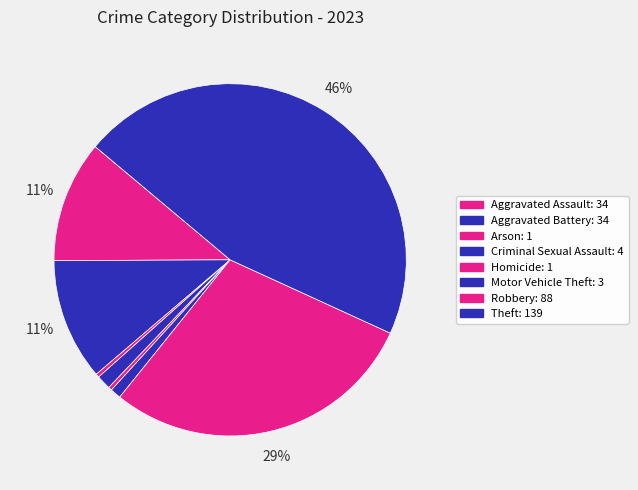

Is there any slice that represents more than half of the pie?

No